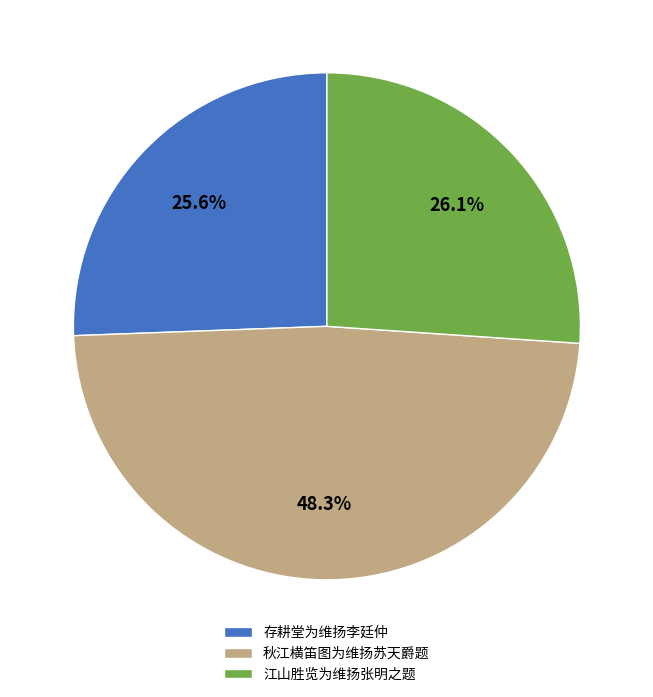

To the nearest percent, what is the difference between the largest and smallest slice percentages?

23%